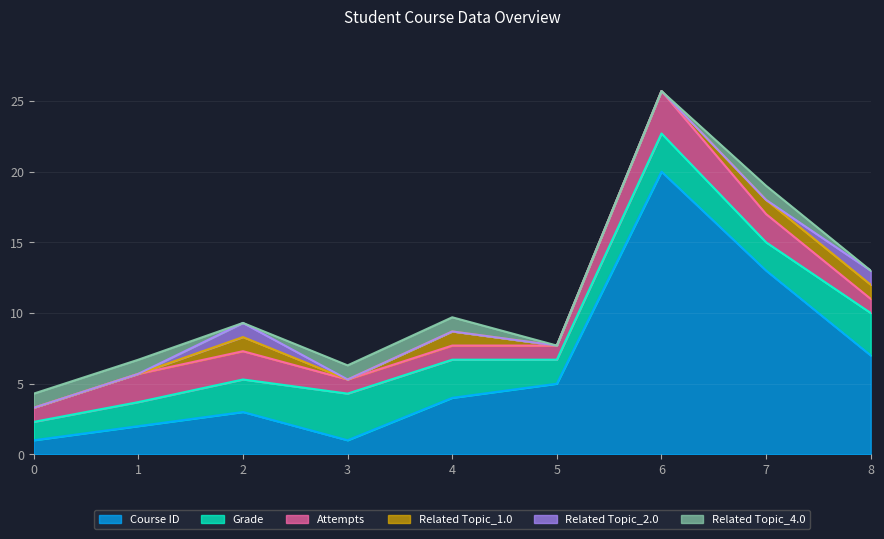

Is it true that Grade equals 1.1 at 6?

False